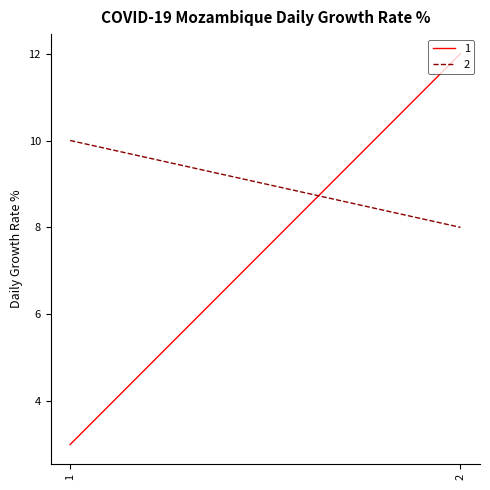

List the series in order of their overall mean, highest first.

2, 1